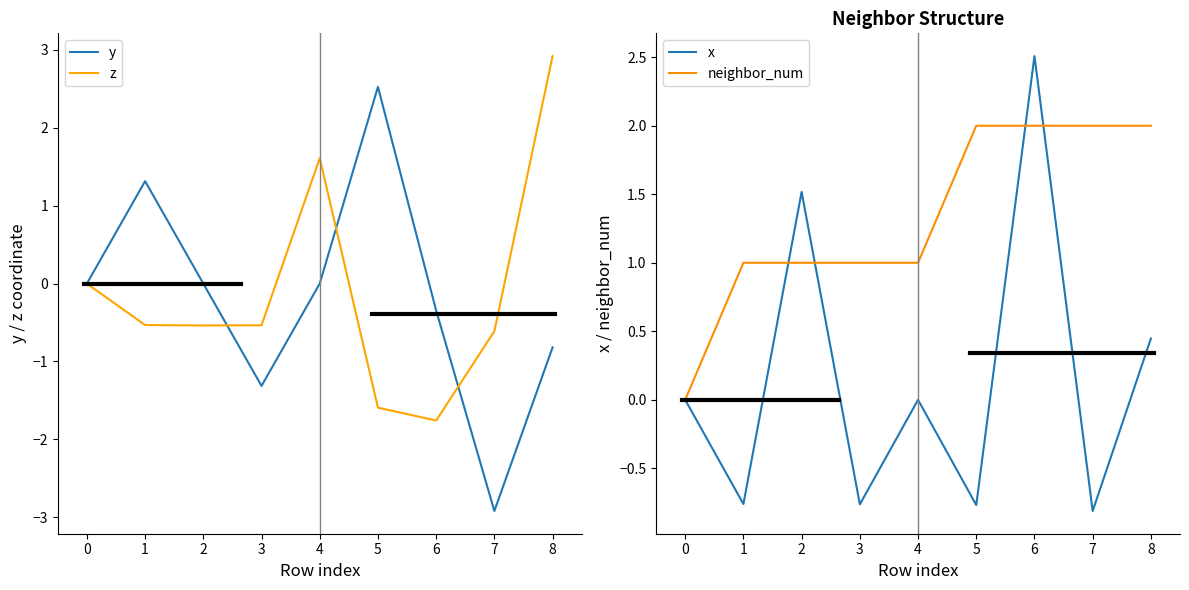

What is the minimum value for y?

-2.9